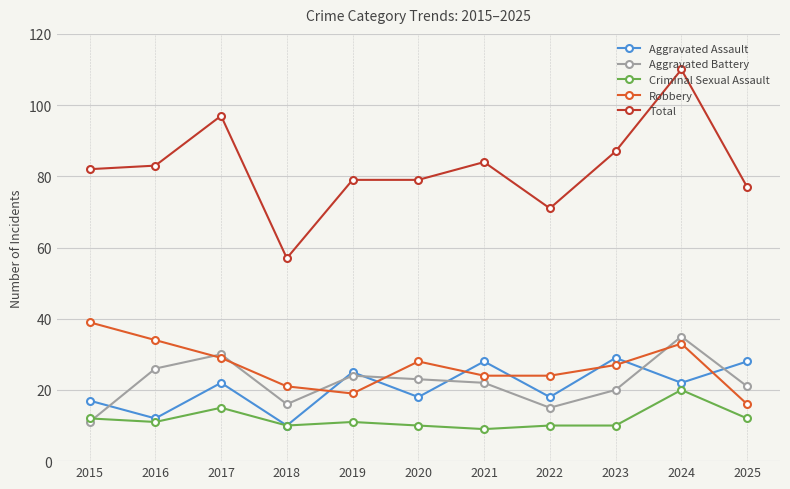

What is the difference between the second highest and second lowest values in the Aggravated Assault series?

16